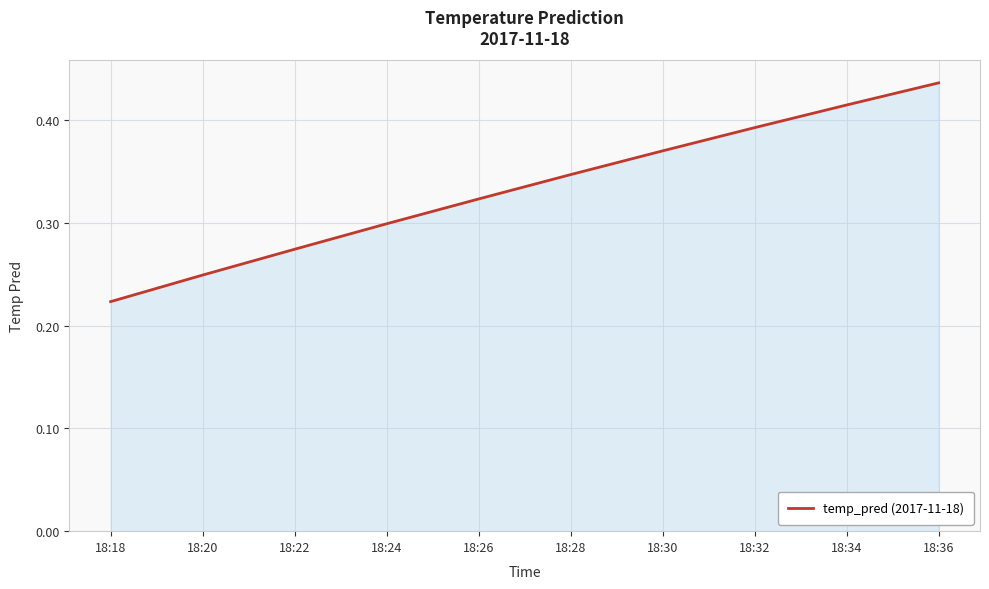

Between 18:36 and 18:28, which is larger?

18:36